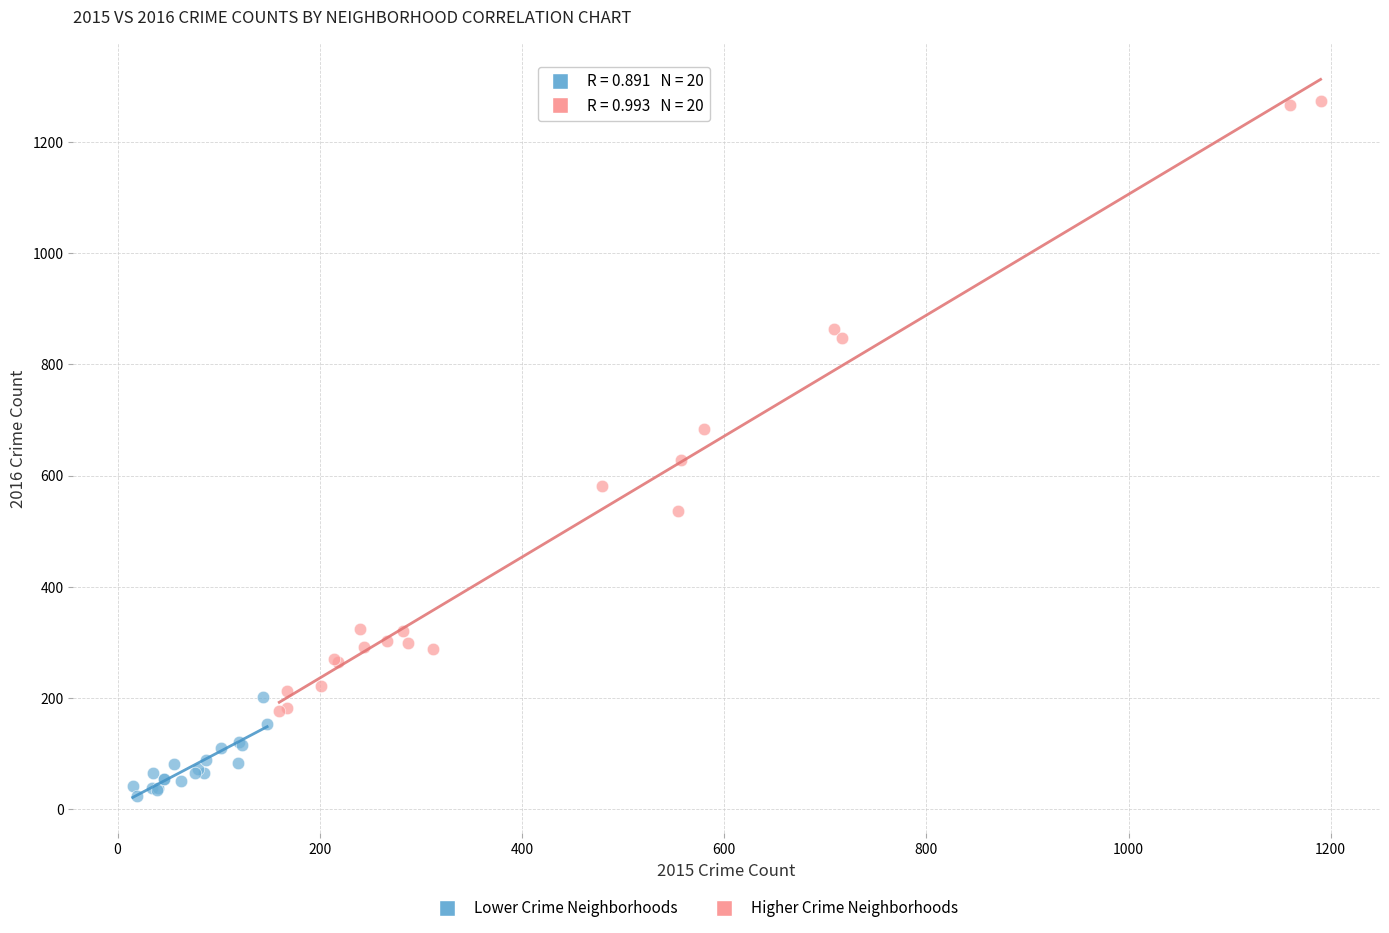

Which series has the largest Y range (max minus min)?

Higher Crime Neighborhoods